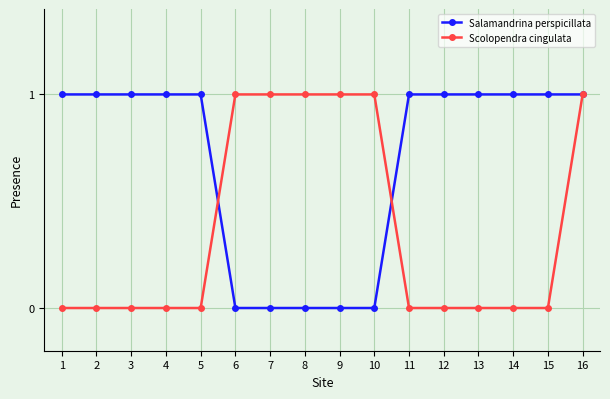

Is the value of Scolopendra cingulata at 12 greater than the value of Salamandrina perspicillata at 2?

No